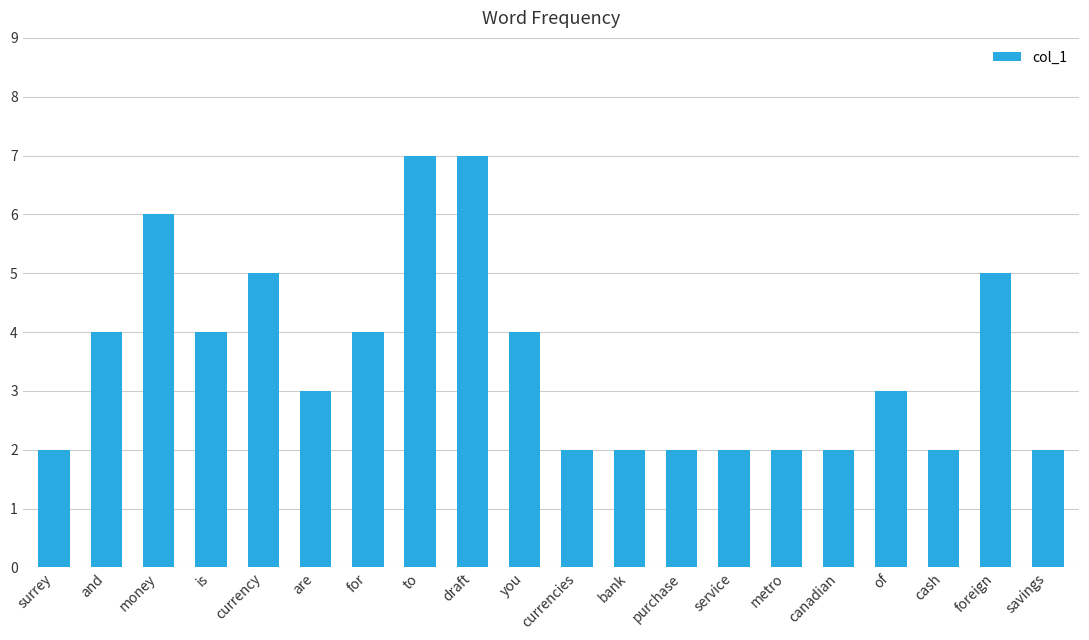

The chart shows a value of 3 at canadian. True or false?

False